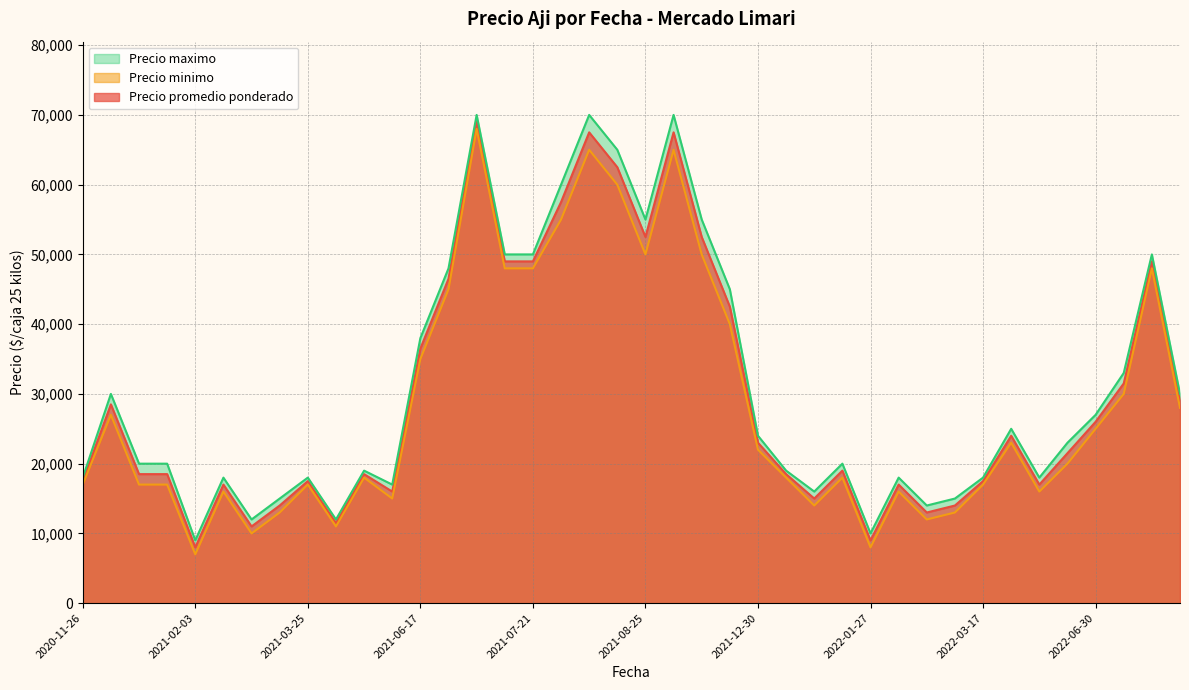

How many data points does each series have?

40